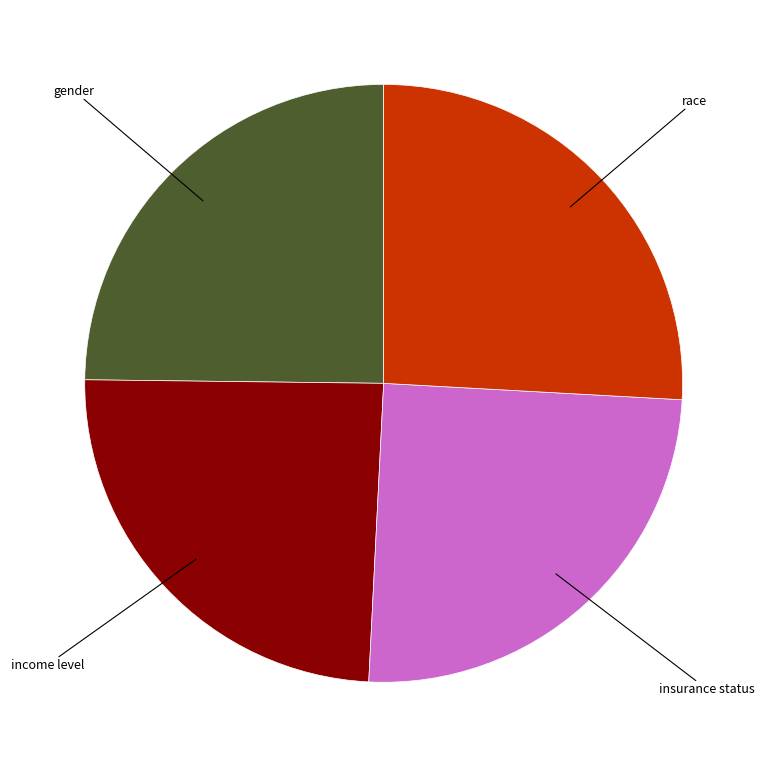

Does any single category account for the majority?

No